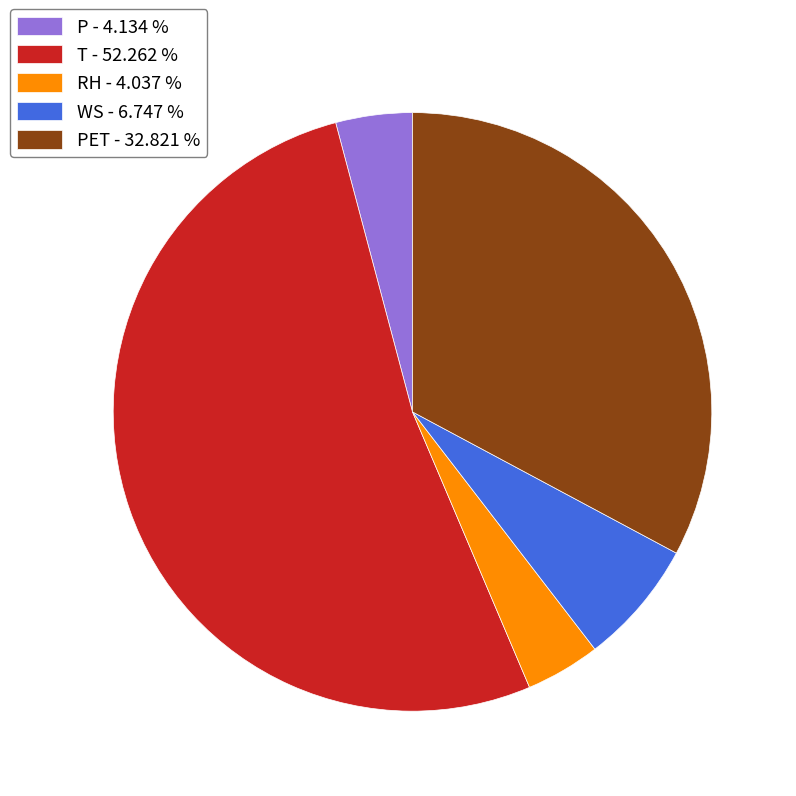

How many slices are in this pie chart?

5